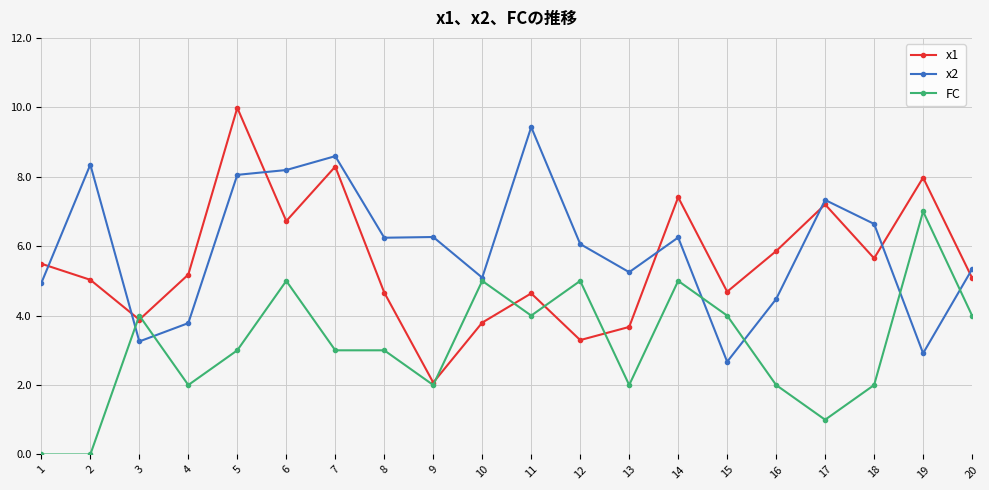

True or false: x2 has a value of 8.4 at 1.

False